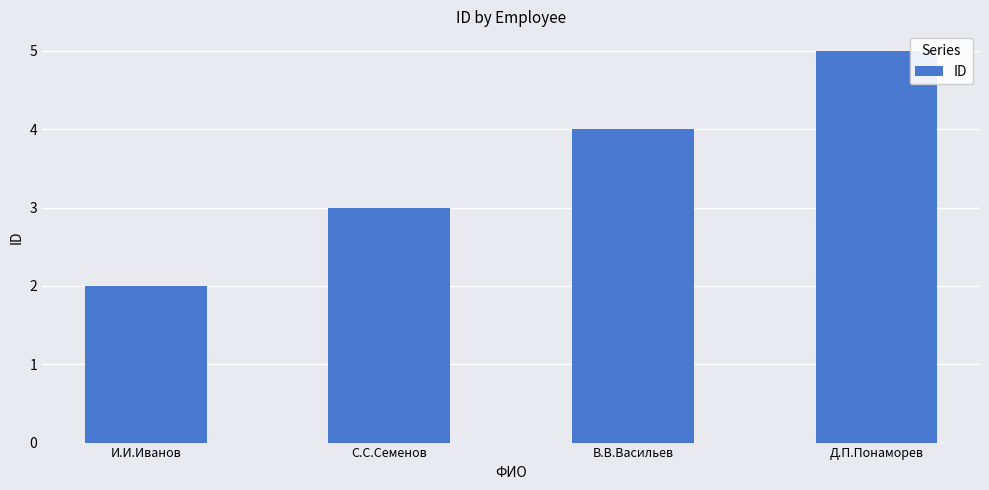

At which category does the chart reach its peak across all series?

Д.П.Понаморев